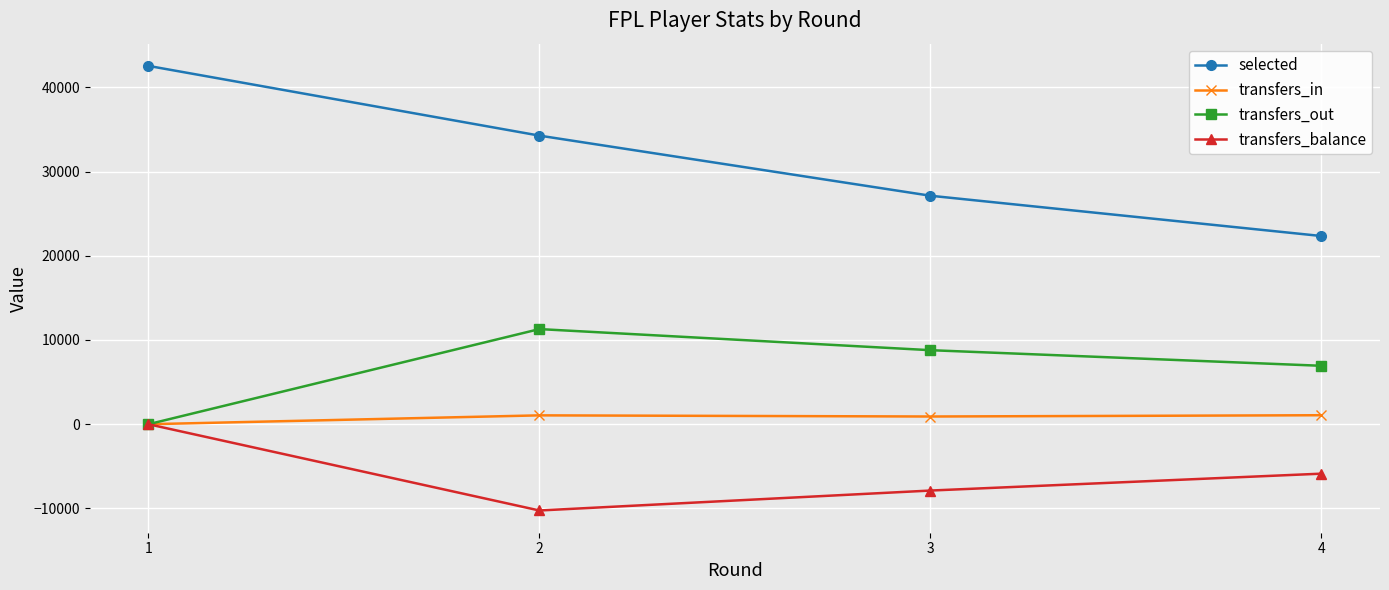

Rank the series by their maximum value, from highest to lowest.

selected, transfers_out, transfers_in, transfers_balance